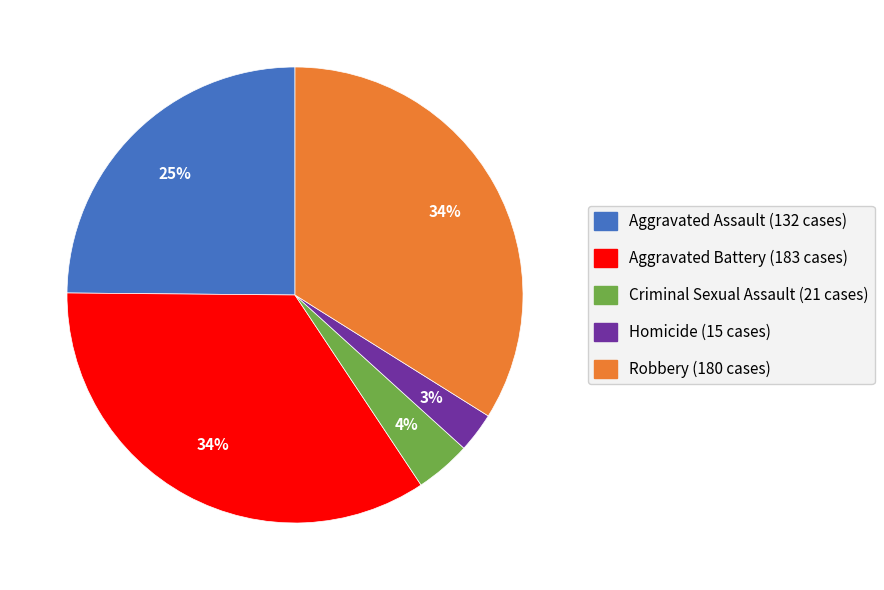

What percentage is the Aggravated Assault slice, to the nearest percent?

25%